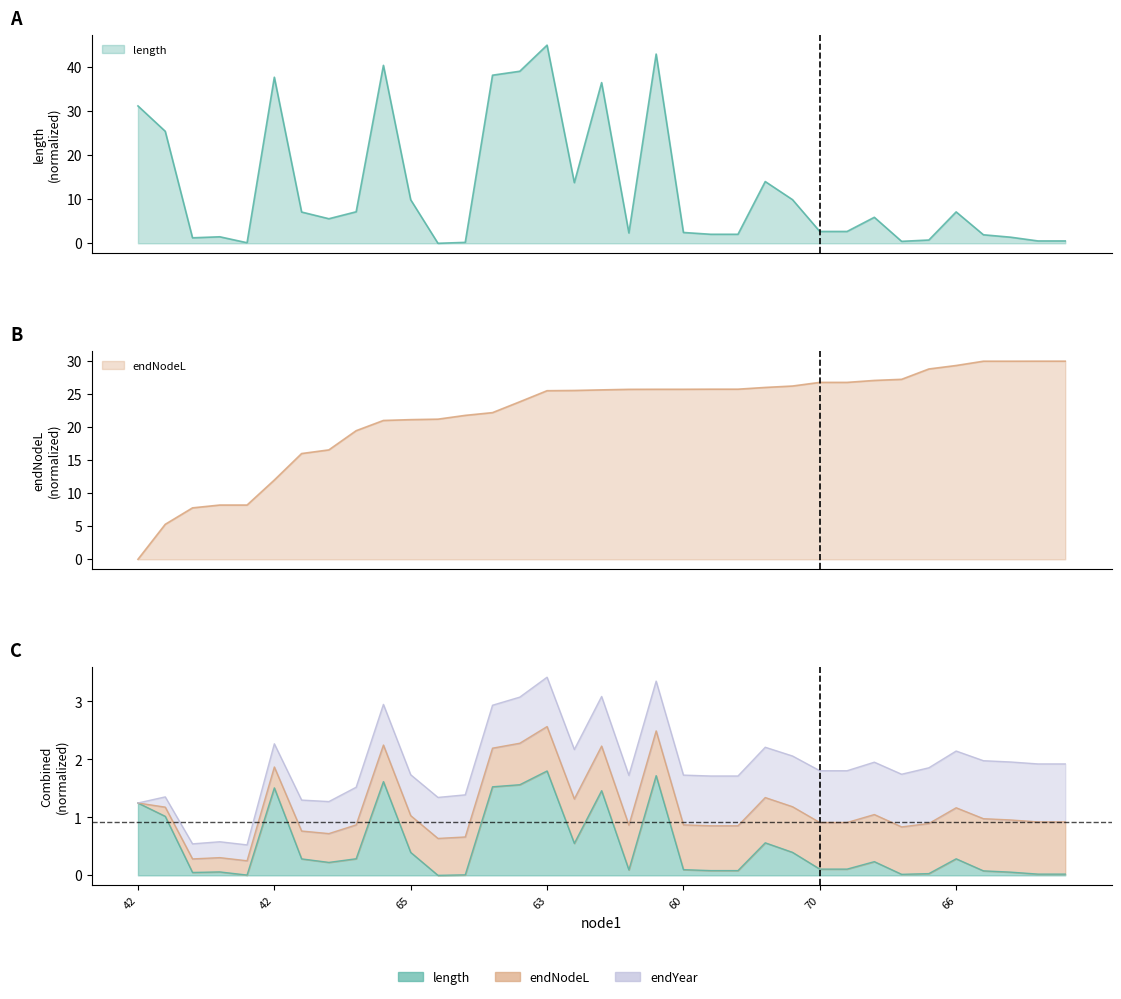

Reading left to right, transcribe all the data shown in this chart.

length: 31.2	25.4	1.2	1.5	0.1	37.7	7.1	5.6	7.2	40.4	9.9	0.0	0.2	38.2	39.1	45.0	13.8	36.5	2.3	43.0	2.5	2.0	2.0	14.0	9.9	2.7	2.7	5.9	0.4	0.7	7.1	1.9	1.4	0.5	0.5
endNodeL: 0.0	5.3	7.8	8.2	8.2	12.0	16.0	16.6	19.5	21.0	21.1	21.2	21.8	22.2	23.9	25.5	25.6	25.7	25.7	25.7	25.7	25.8	25.8	26.0	26.2	26.8	26.8	27.1	27.3	28.8	29.3	30.0	30.0	30.0	30.0